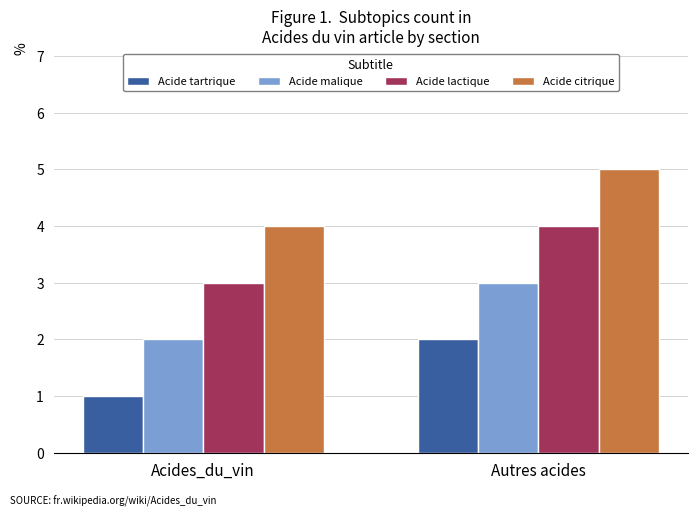

List the labels in order of Acide malique value, smallest first.

Acides_du_vin, Autres acides